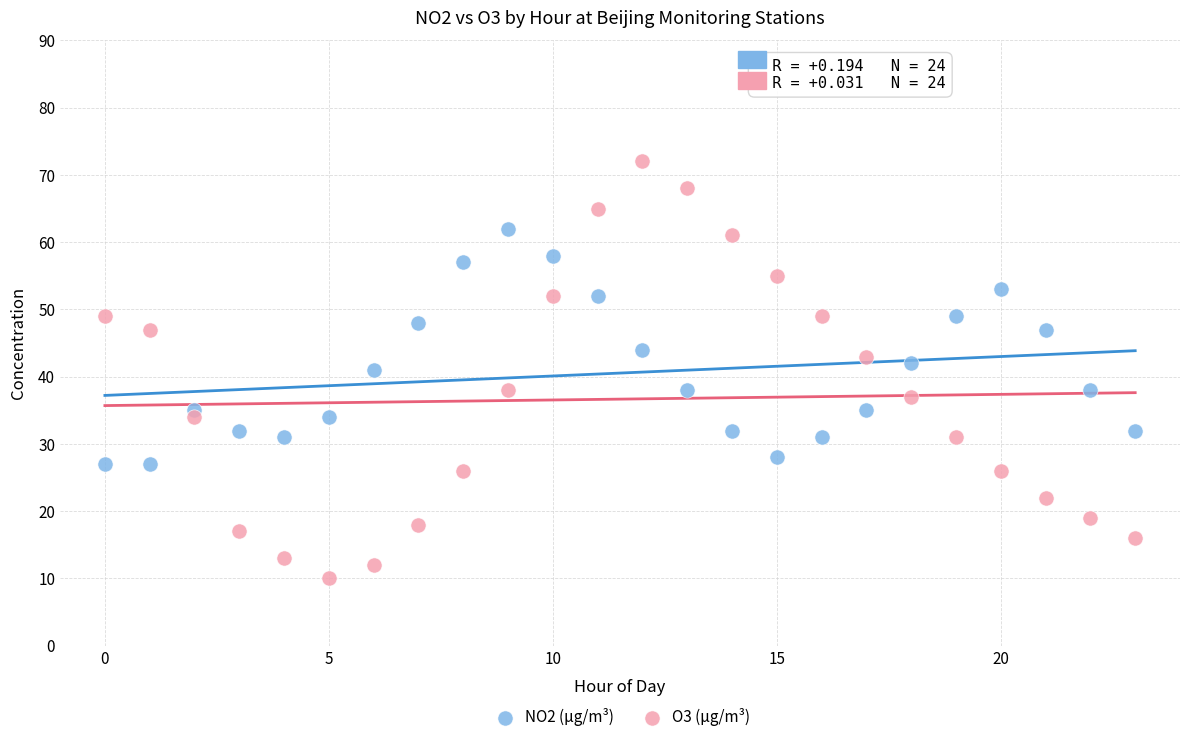

Across all data points, what is the range of Y values (max minus min)?

62